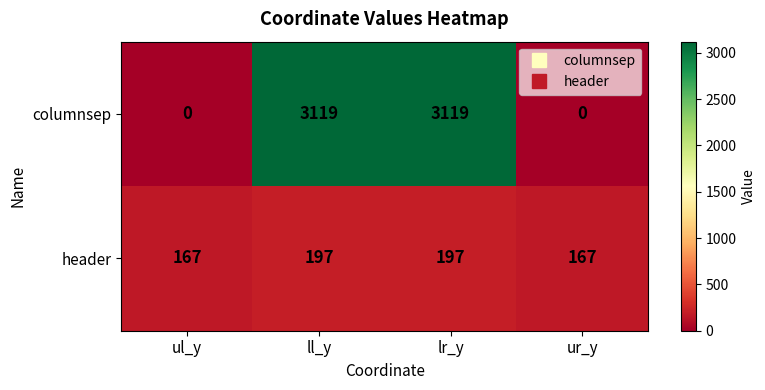

What is the average value of the columnsep series?

1560